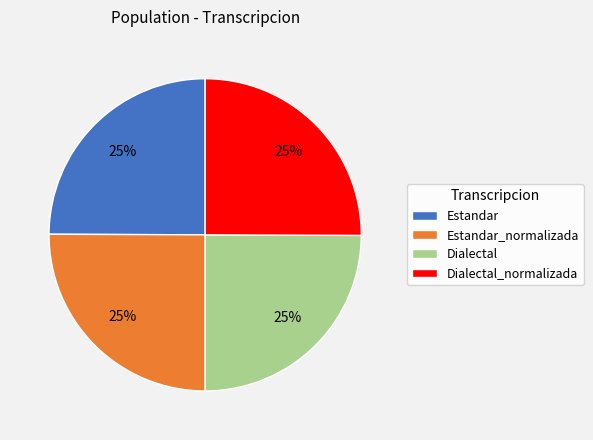

Is there any slice that represents more than half of the pie?

No